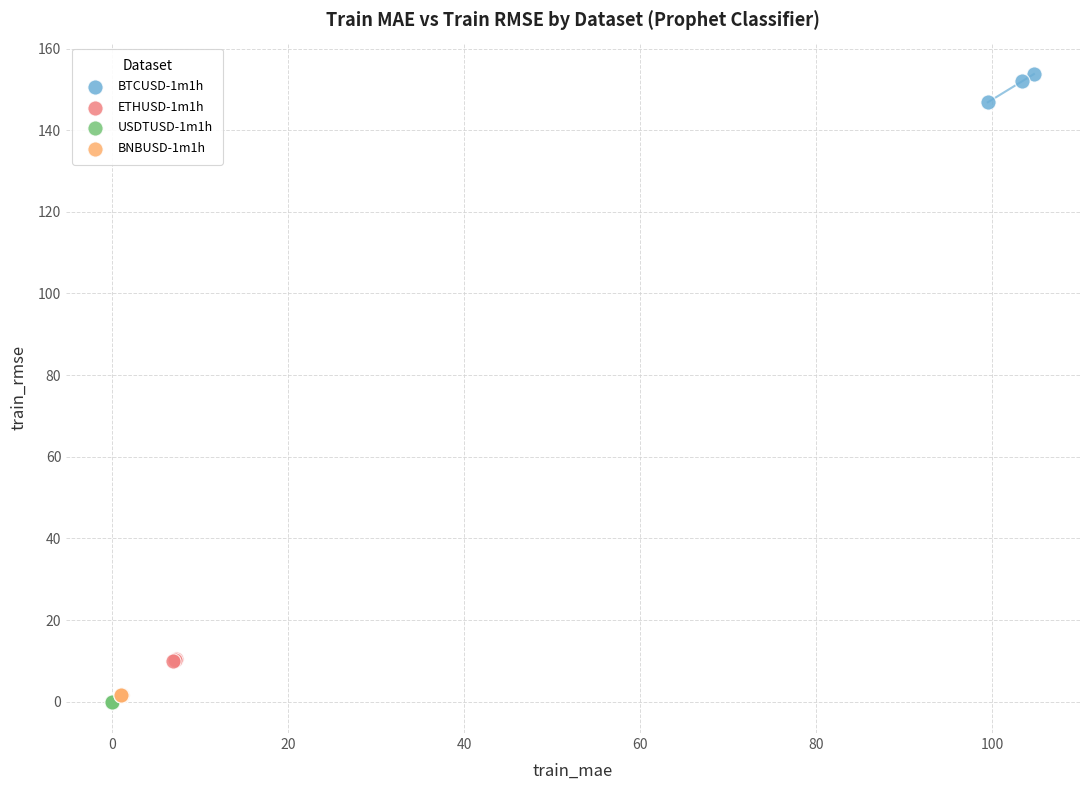

What are all the series names shown in the legend?

BTCUSD-1m1h, ETHUSD-1m1h, USDTUSD-1m1h, BNBUSD-1m1h